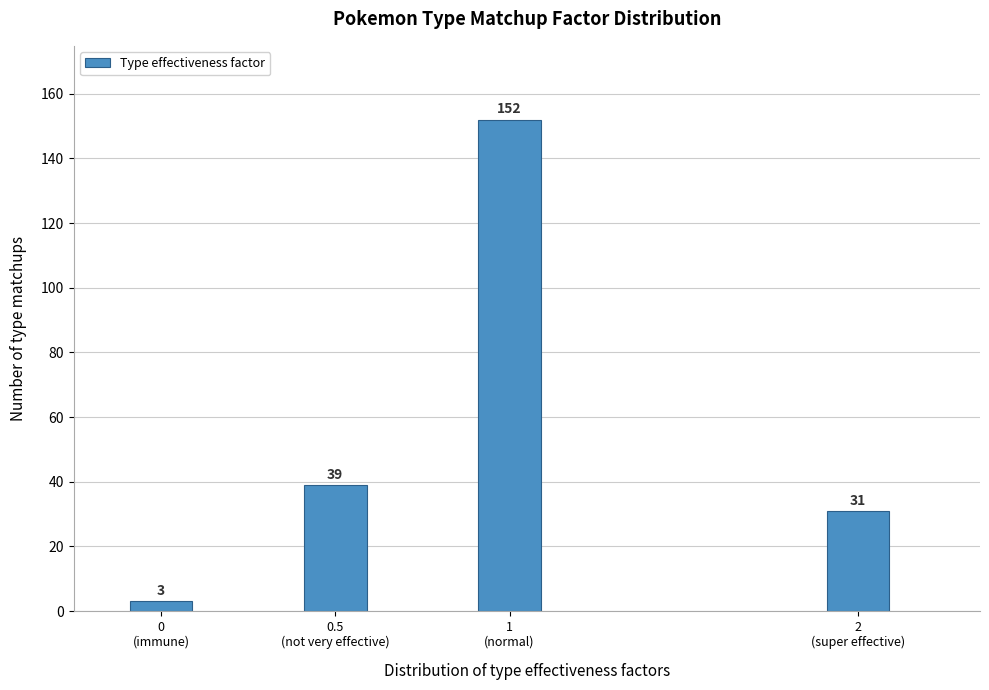

Reading left to right, transcribe all the data shown in this chart.

3	39	152	31